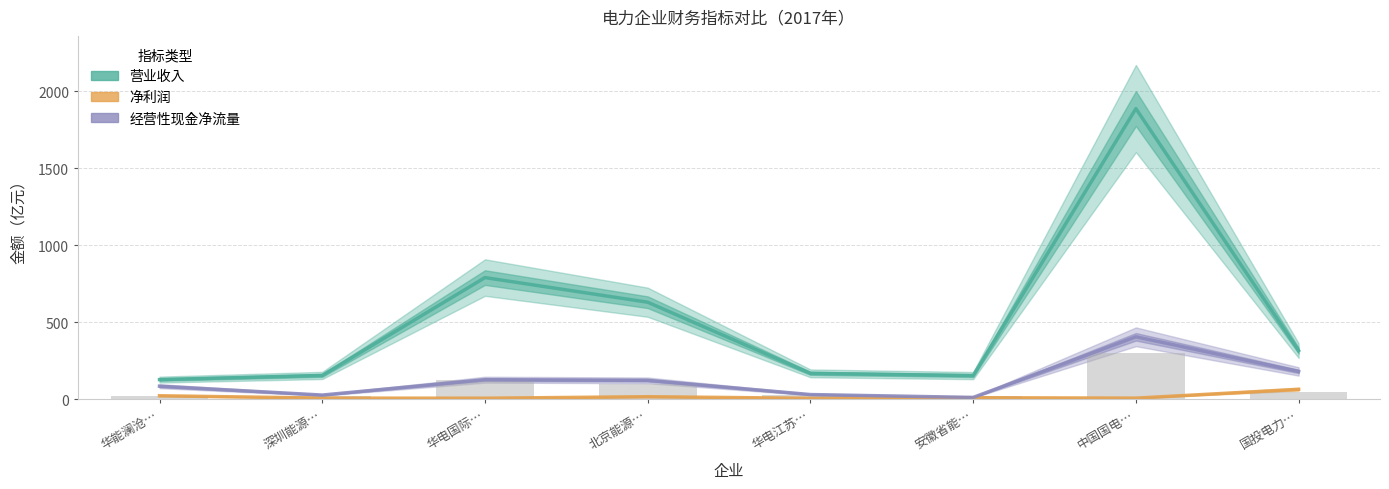

Rank the series at 北京能源… from lowest to highest value.

净利润, 经营性现金净流量, 营业收入